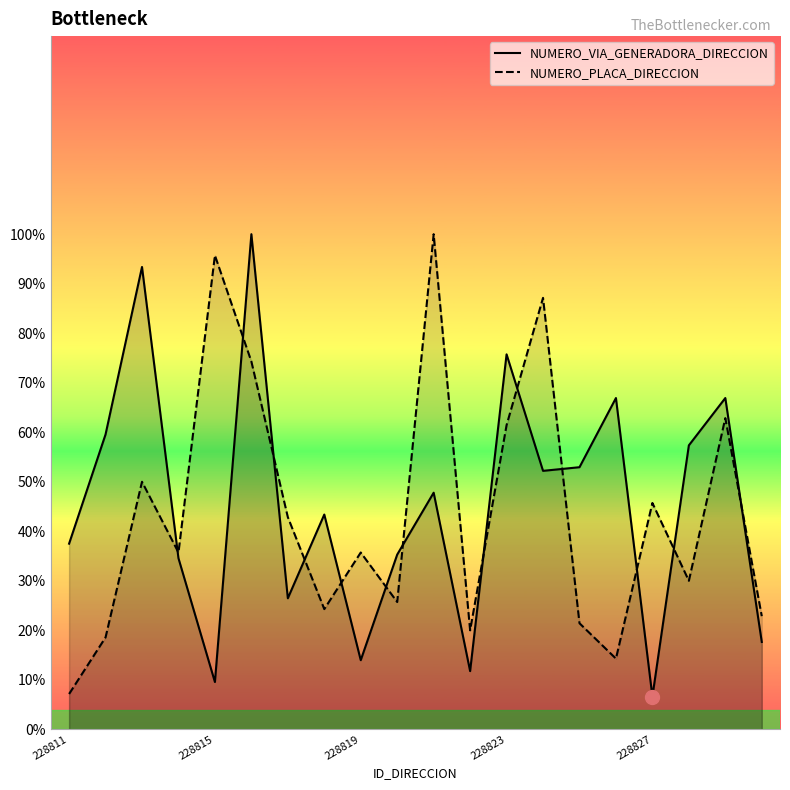

What is the minimum value for NUMERO_PLACA_DIRECCION?

7.1